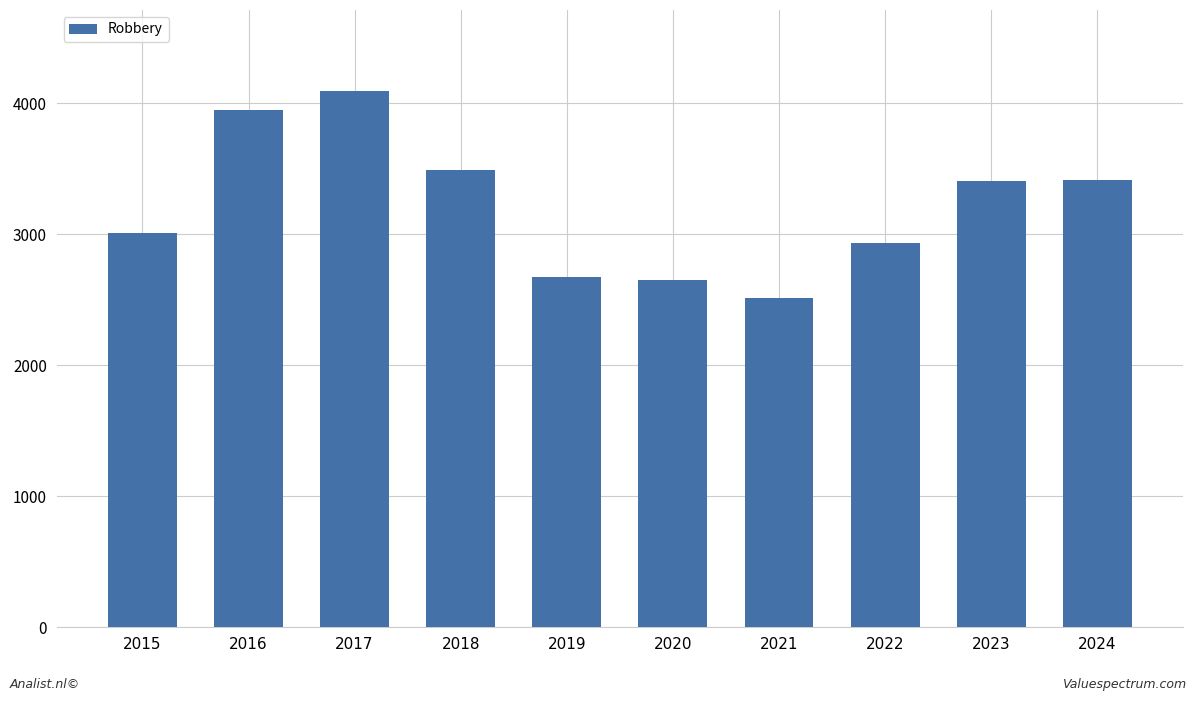

Are the bars grouped side by side (vs. stacked)?

No